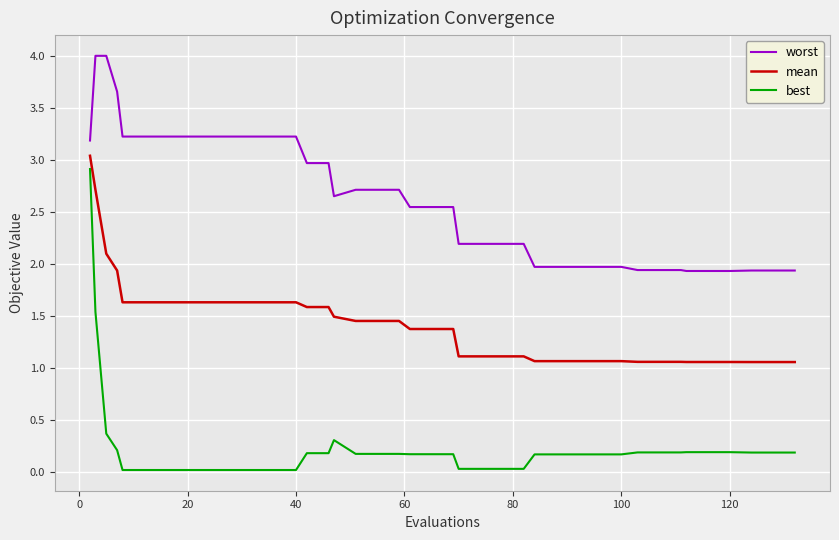

List the series in order of their overall mean, lowest first.

best, mean, worst